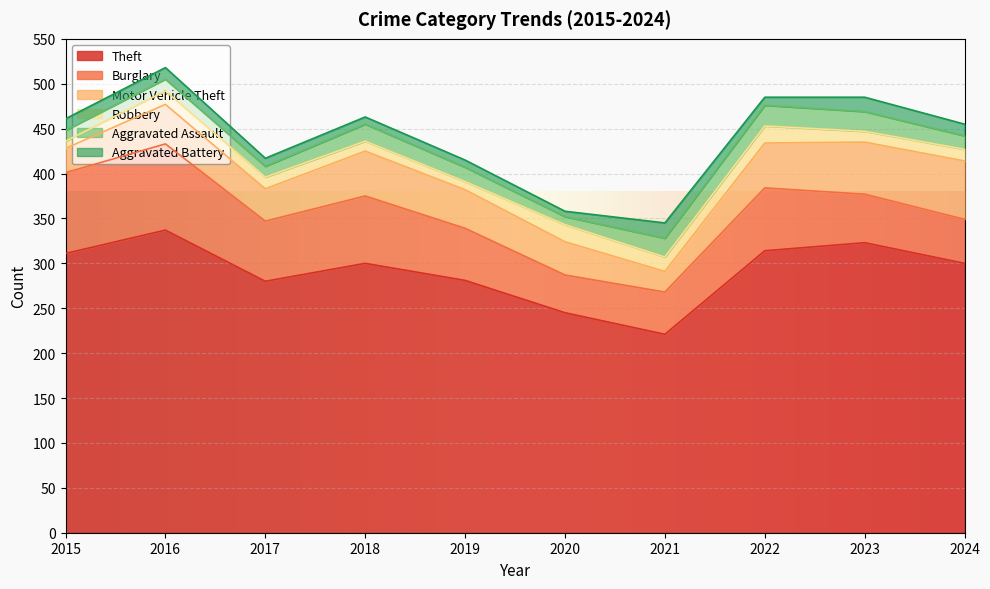

What is the total value across all series at 2016?

518